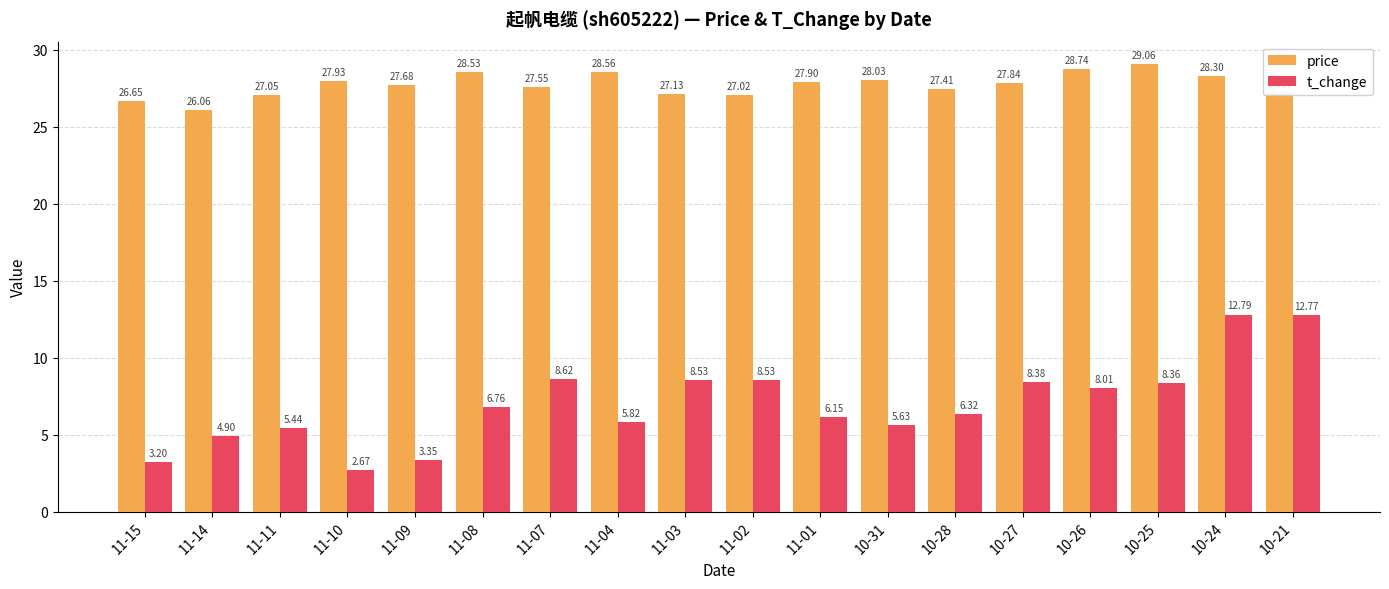

What is the sum of all price values?

498.6